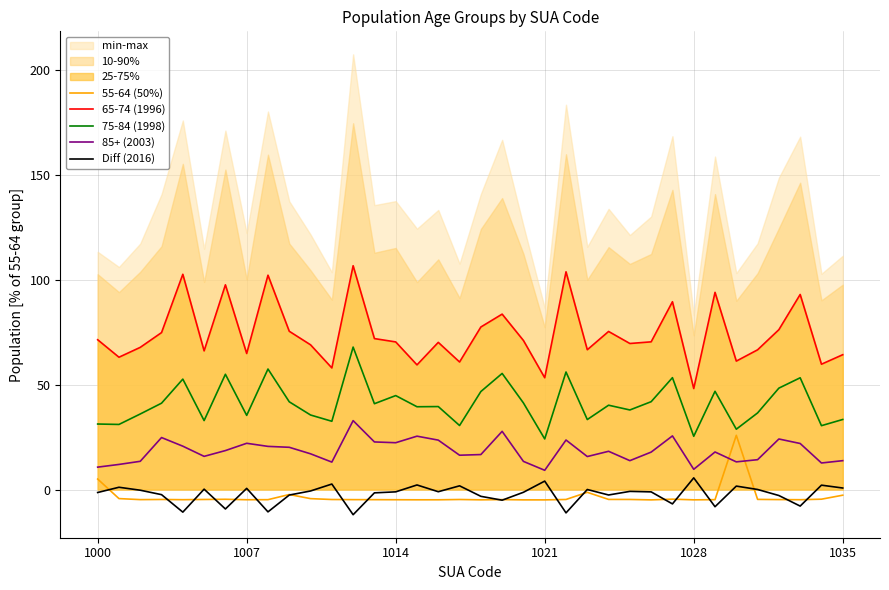

What is the minimum value for 65-74 (1996)?

48.1